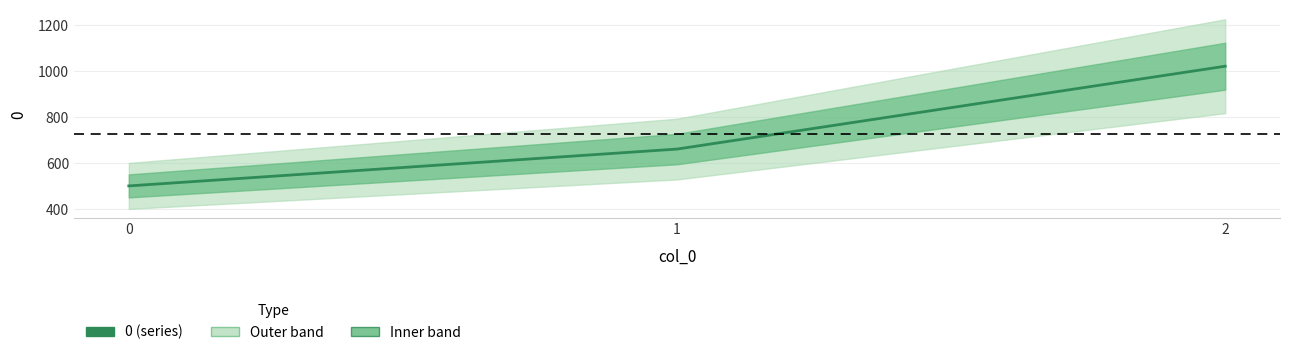

How many data points are above 660?

1